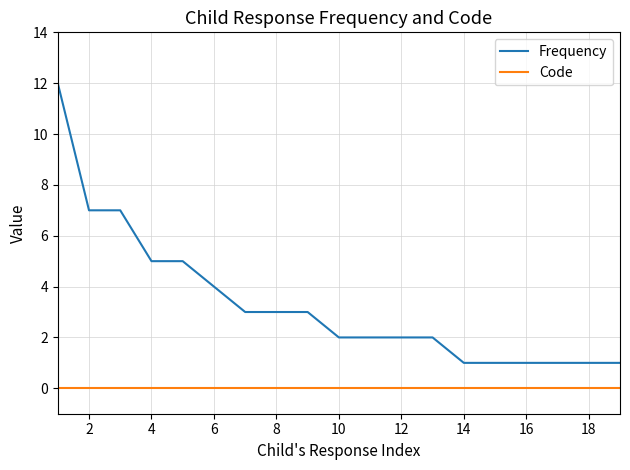

Rank the series by their maximum value, from lowest to highest.

Code, Frequency